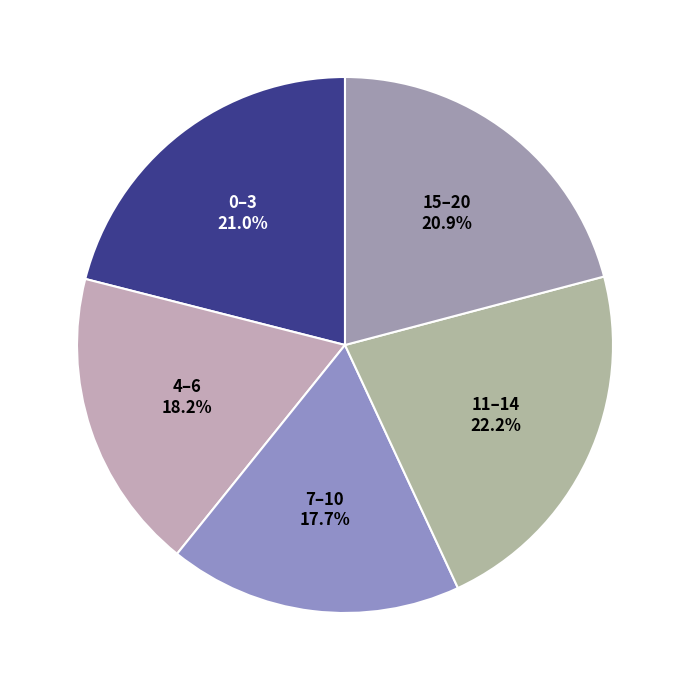

What is the ratio of the value at 15–20 to the value at 7–10?

1.2